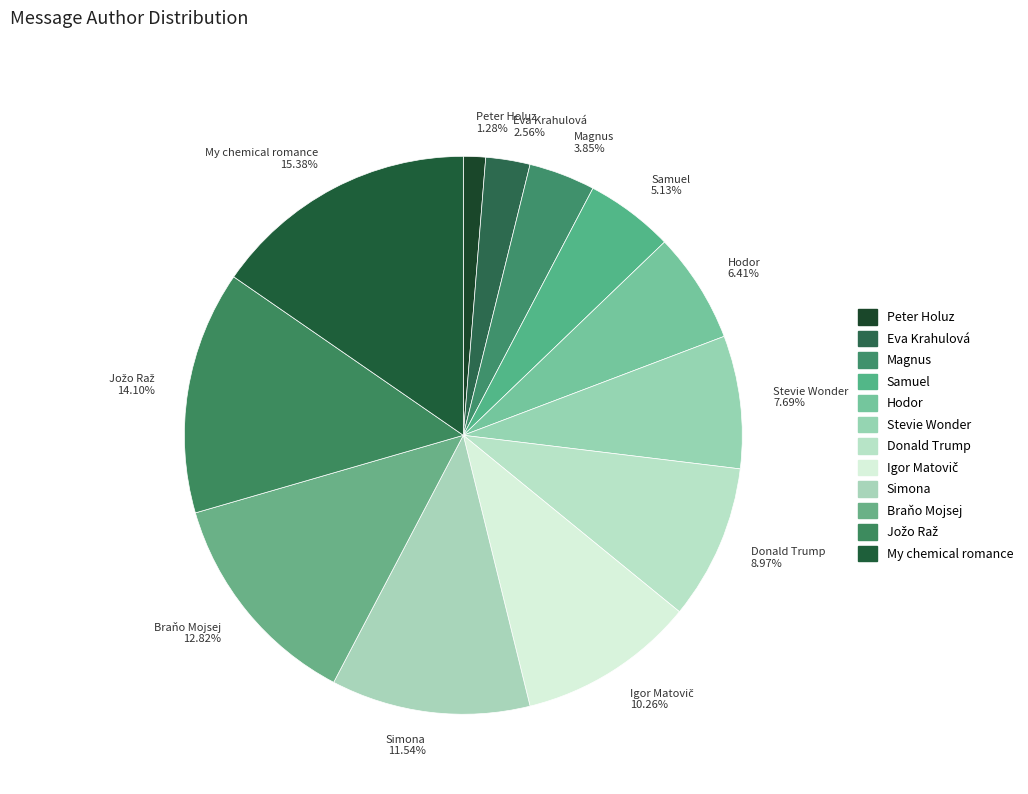

To the nearest percent, what is the average slice percentage?

8%